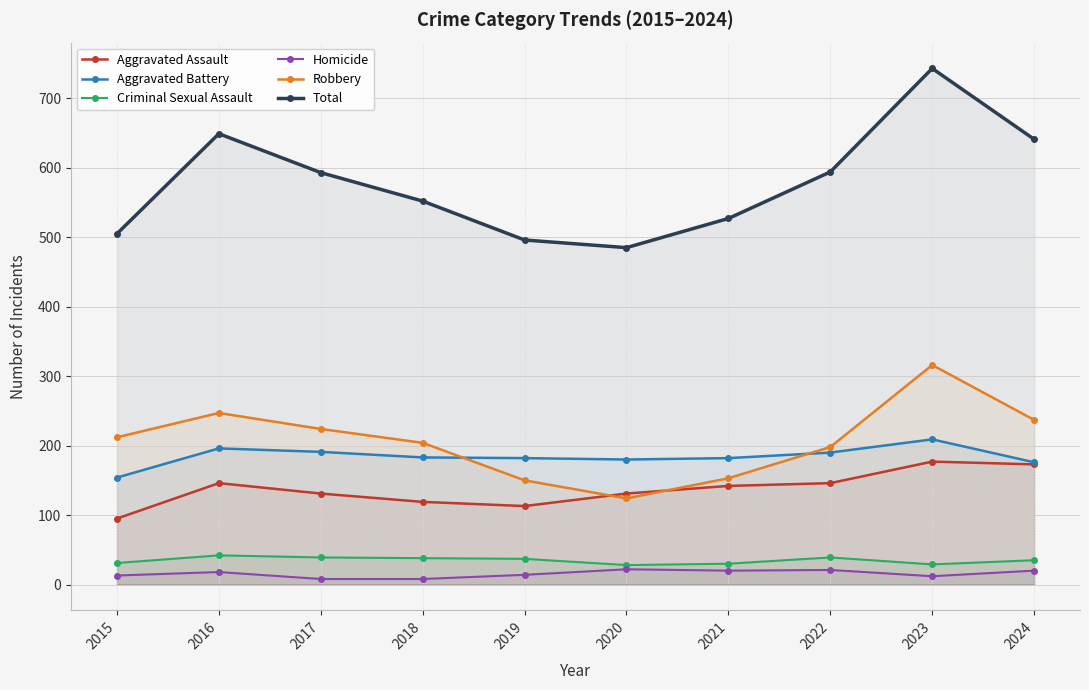

How many values in the Criminal Sexual Assault series are below 37?

5